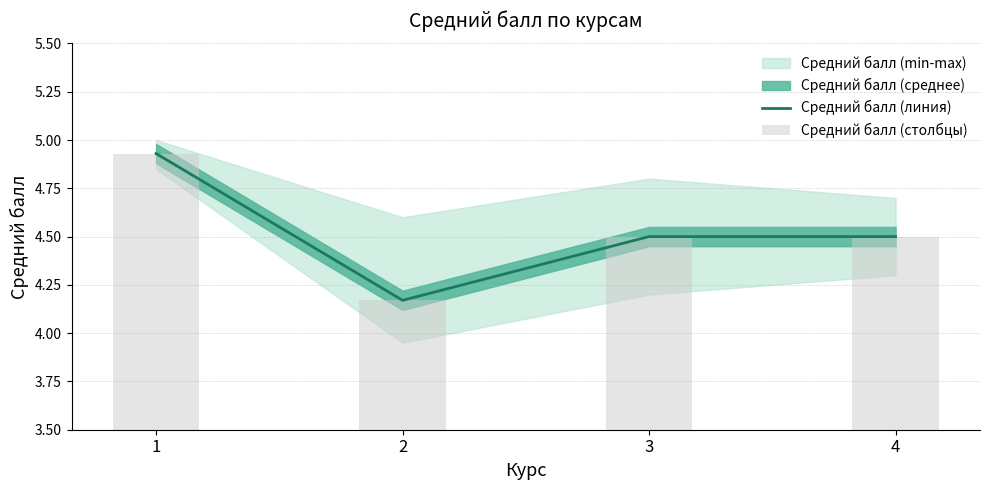

Which category has the highest value in the Средний балл (линия) series?

1